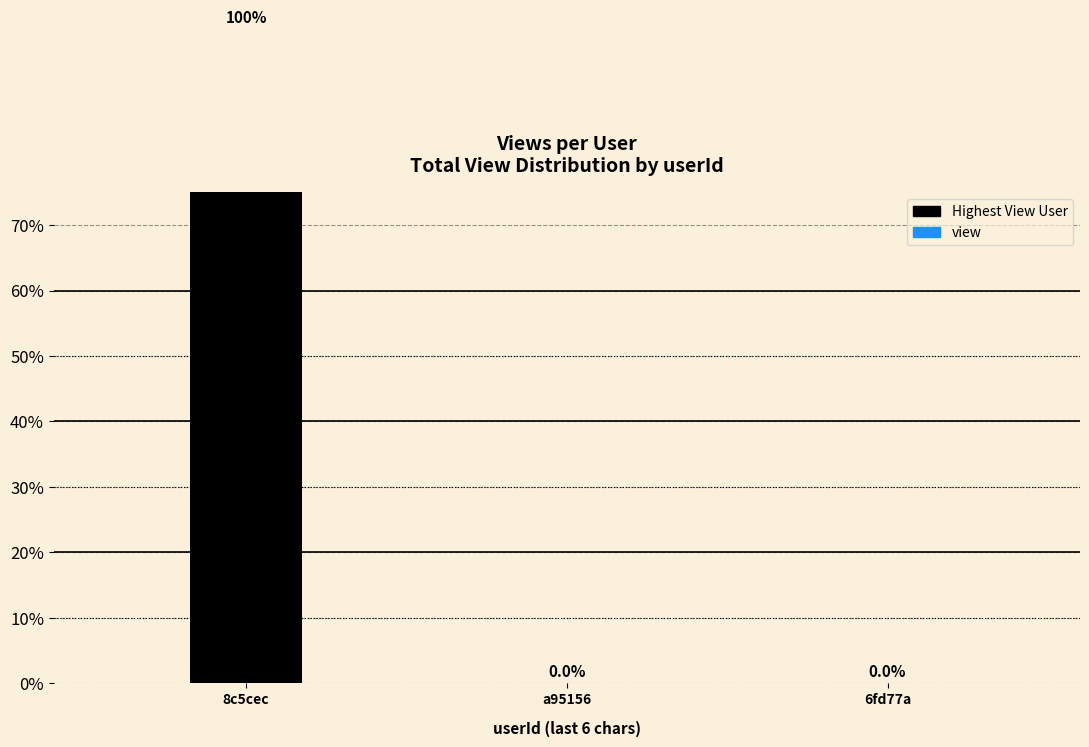

What is the difference between the maximum and second lowest values?

100